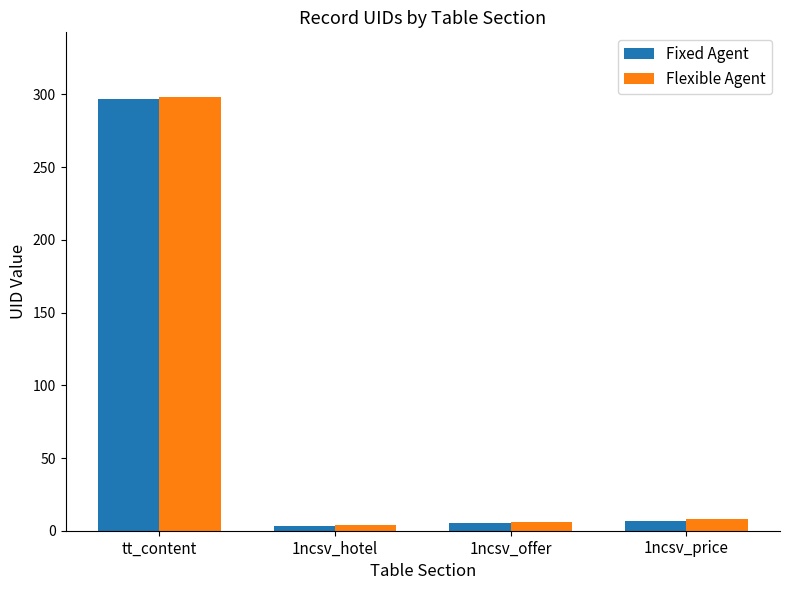

What is the difference between the Fixed Agent values at tt_content and 1ncsv_offer?

292